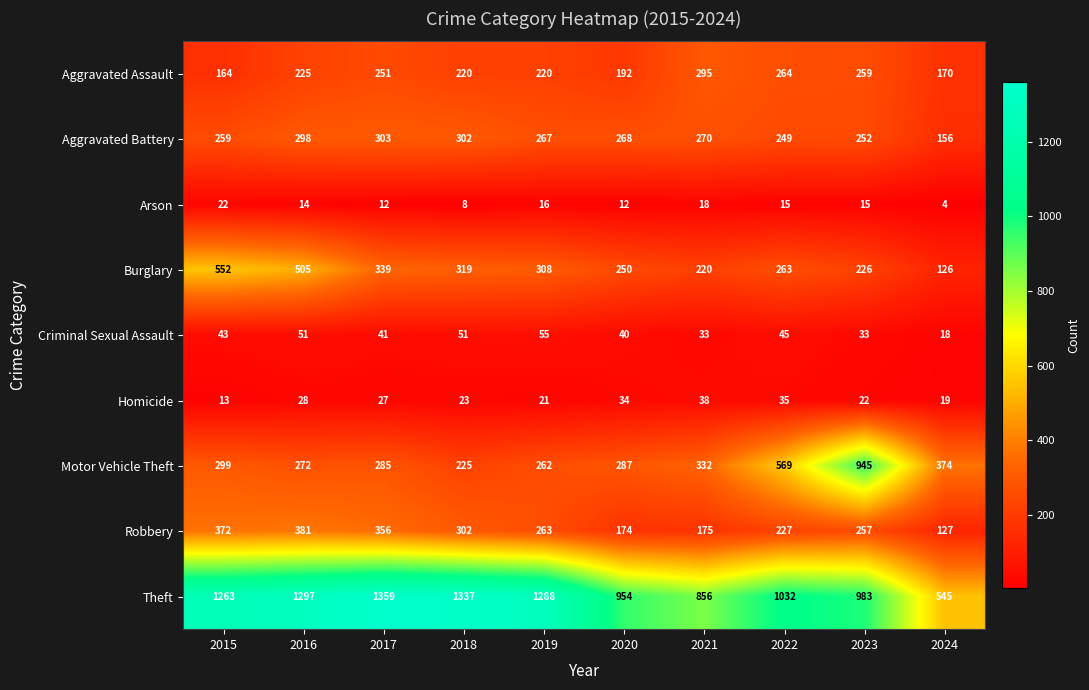

What is the difference between the second highest and second lowest values in the Criminal Sexual Assault series?

18